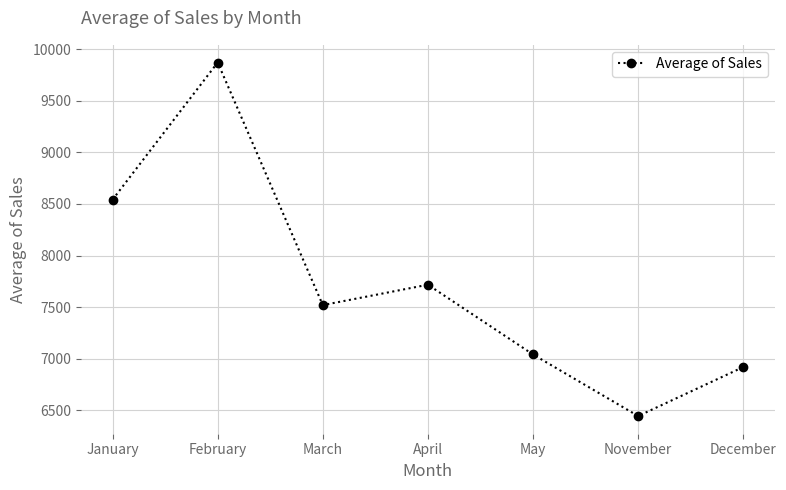

At which label does the data first exceed 7519?

January